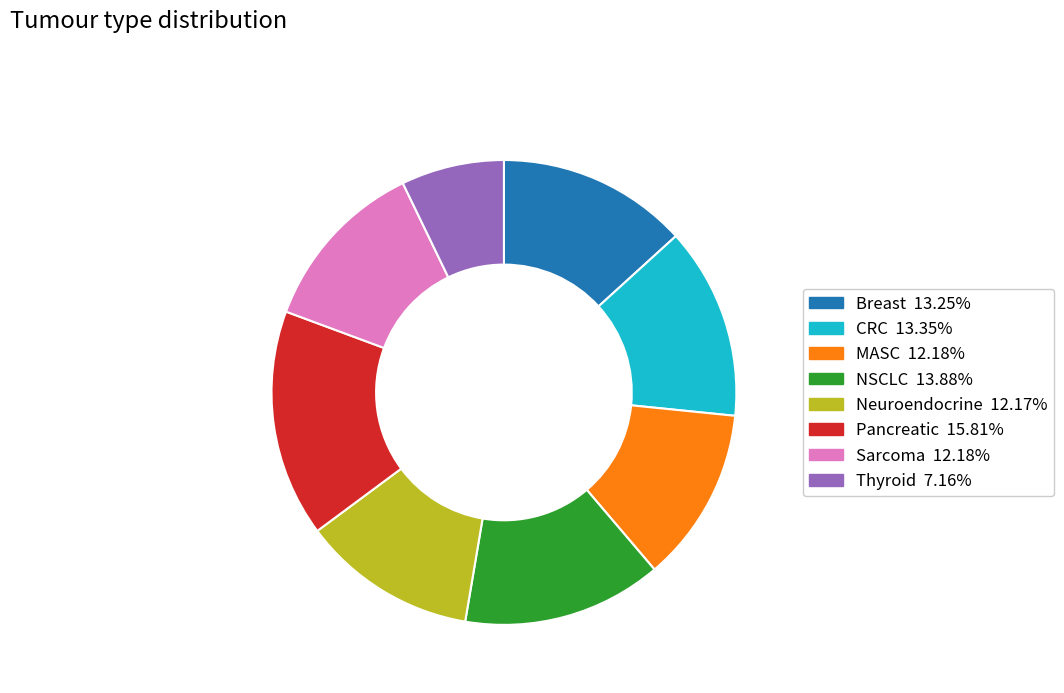

Do Thyroid and CRC together represent more than half of the pie?

No